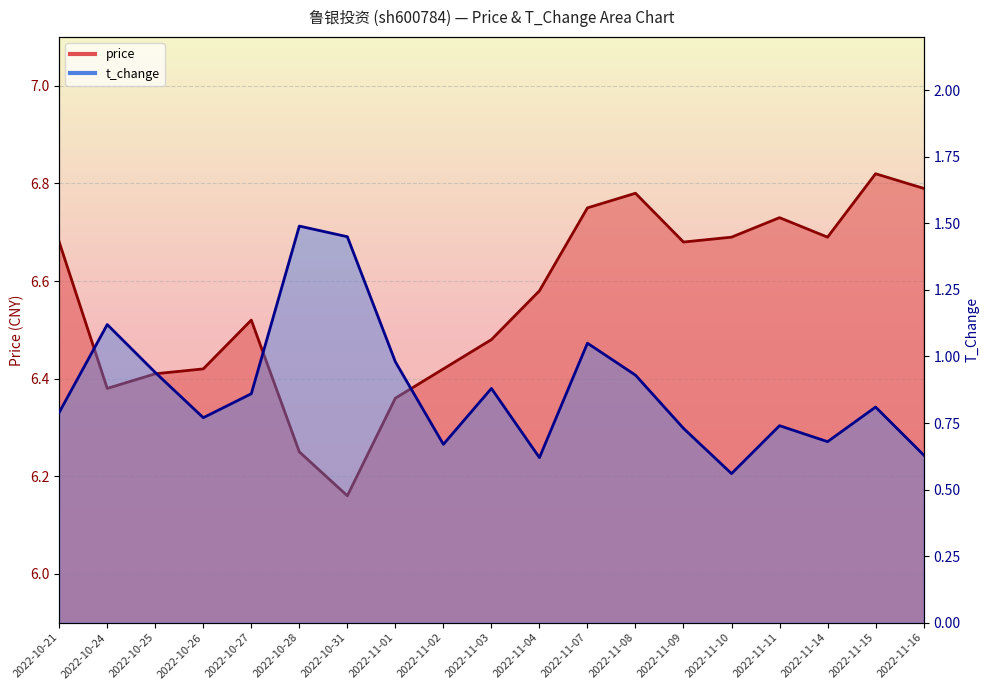

True or false: t_change and price cross at least once.

False